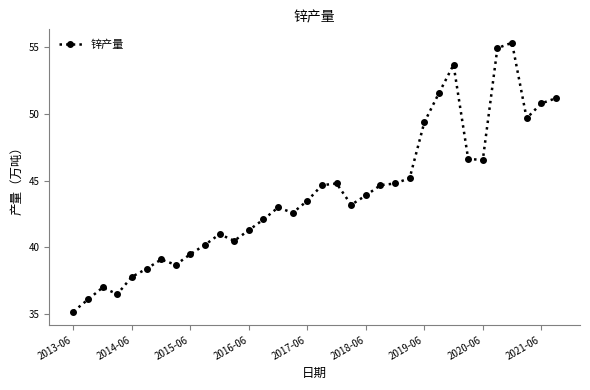

What is the smallest value displayed?

35.2